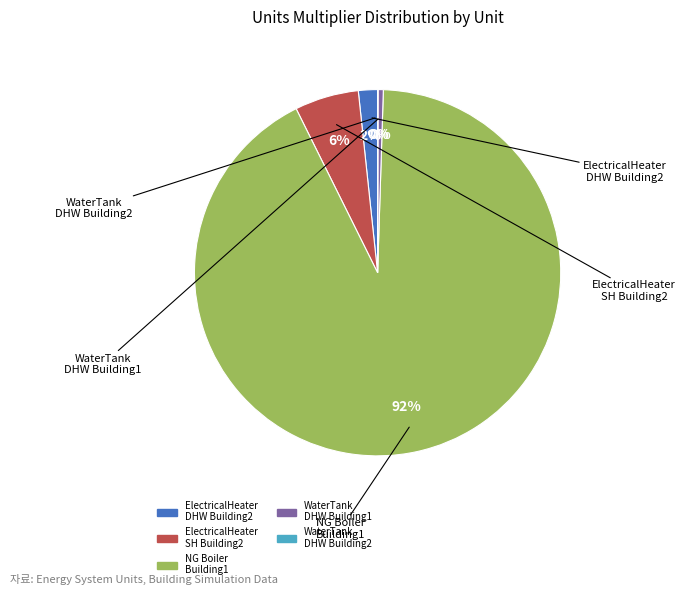

Is there a majority slice in this chart?

Yes